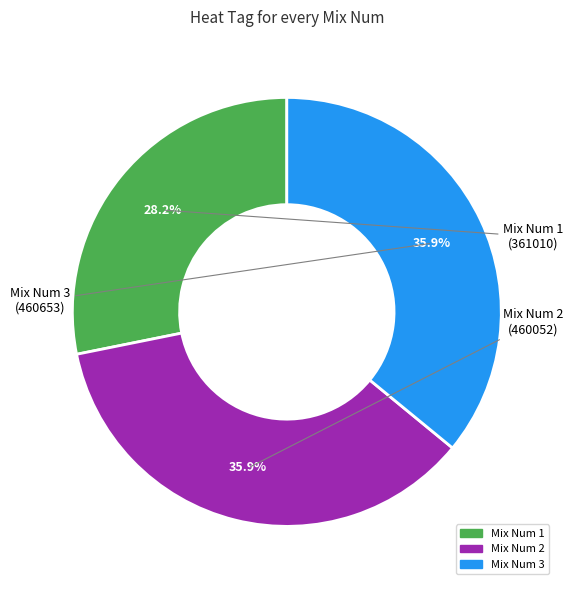

Is there any slice that represents more than half of the pie?

No